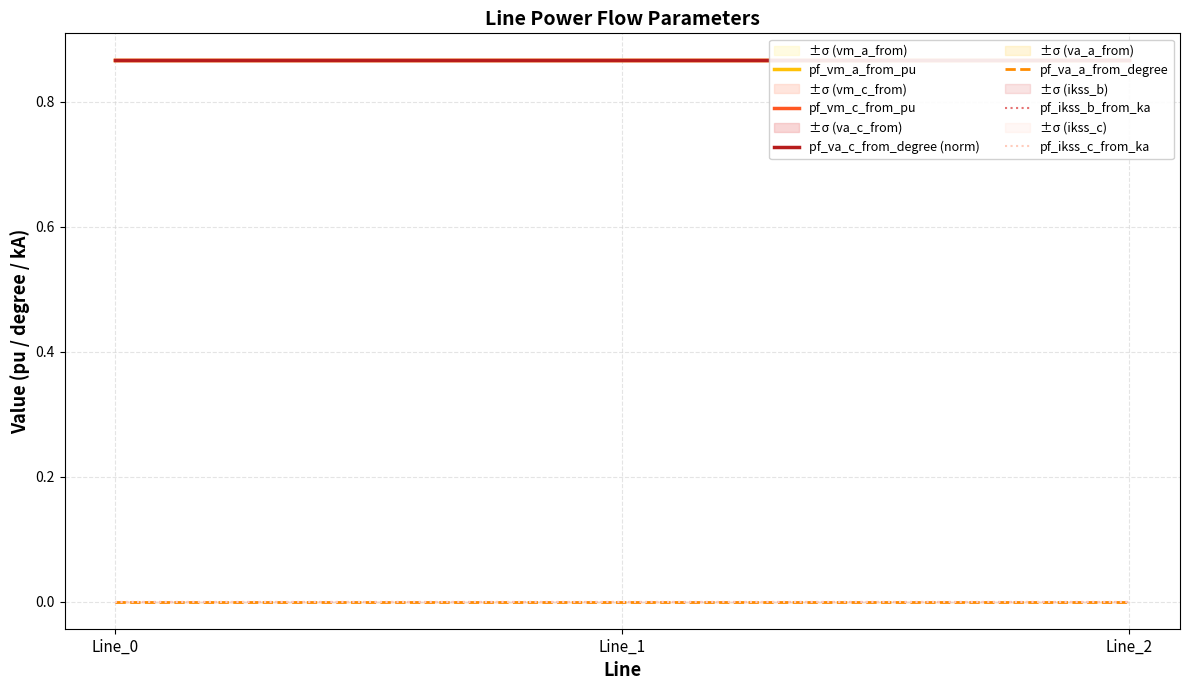

Which series has the largest total across all categories?

pf_vm_c_from_pu